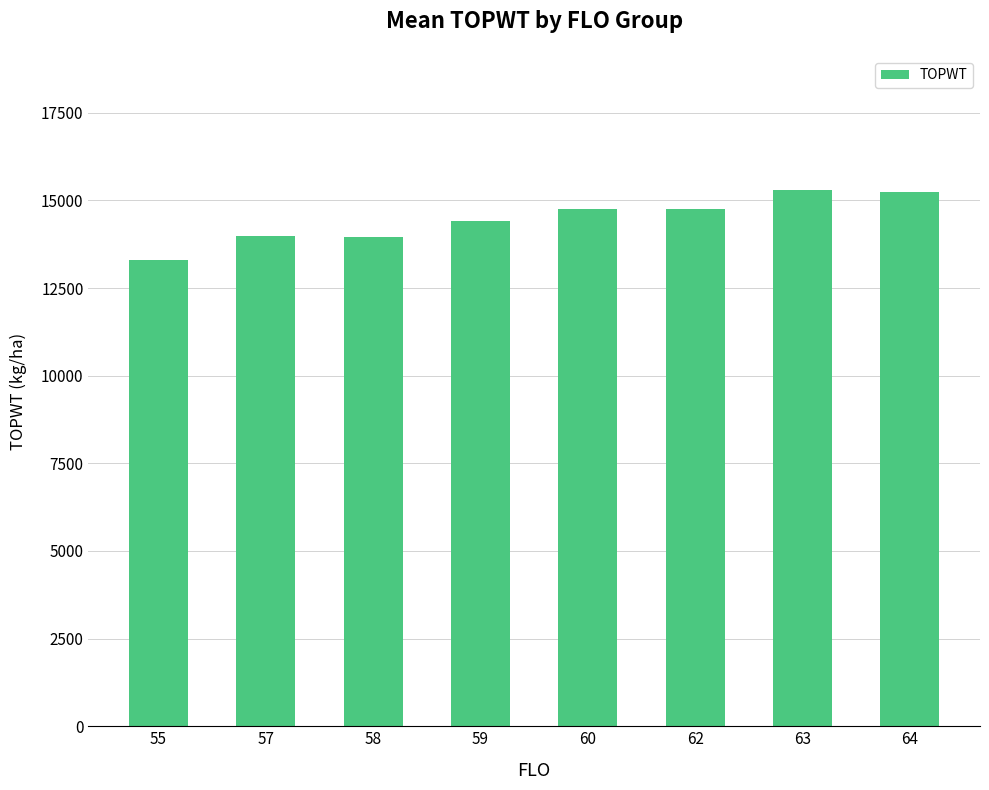

What is the average value?

14457